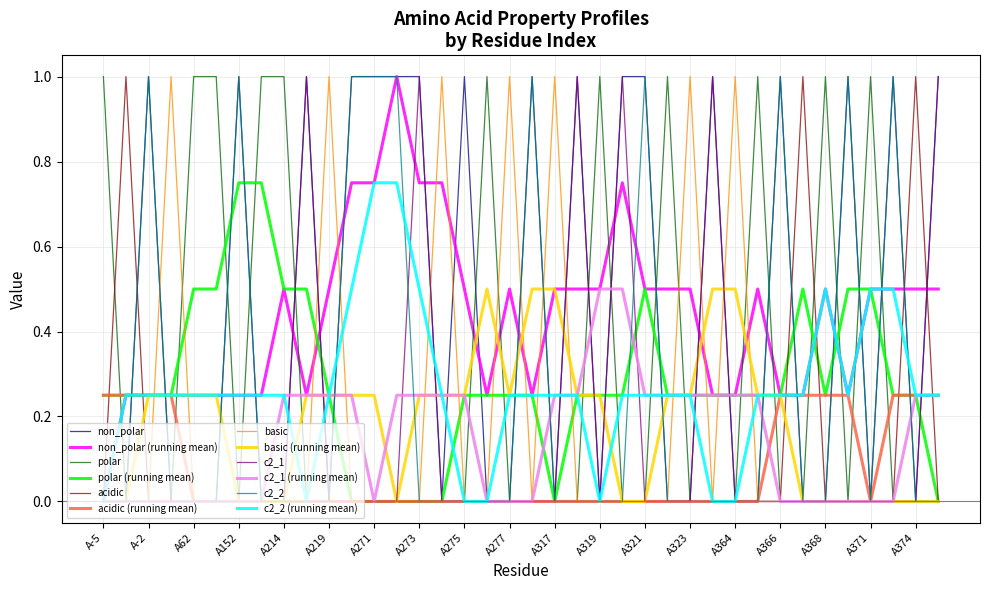

What is the highest value of the acidic series?

1.0